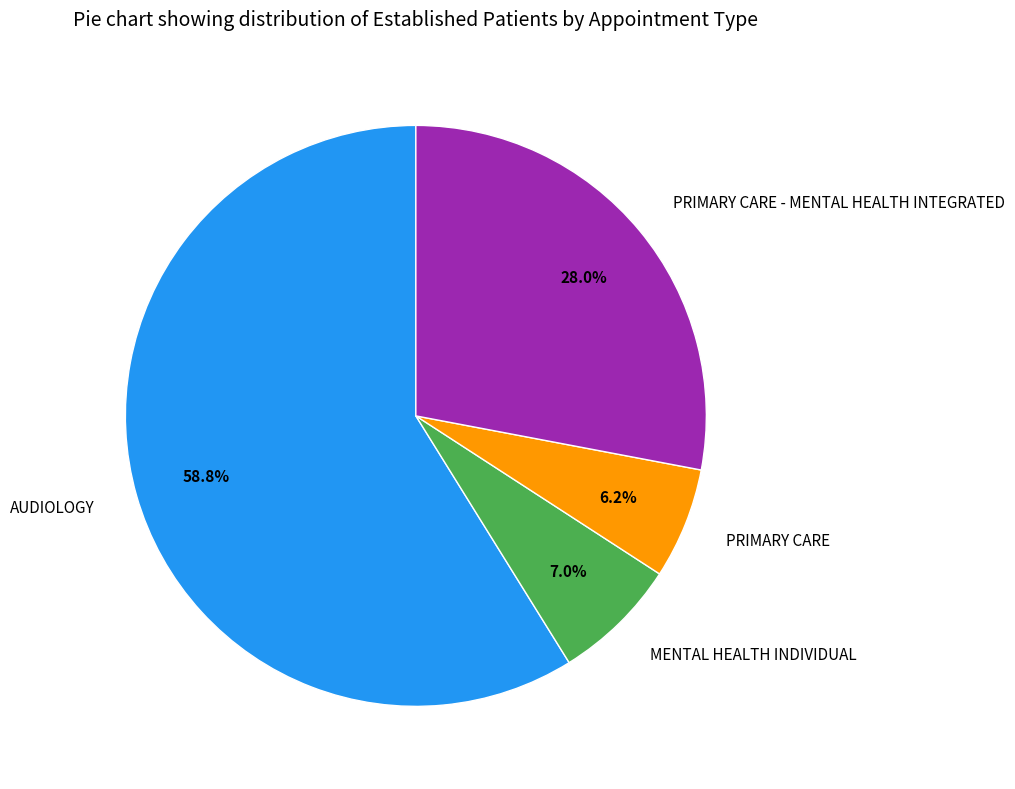

How many slices are in this pie chart?

4